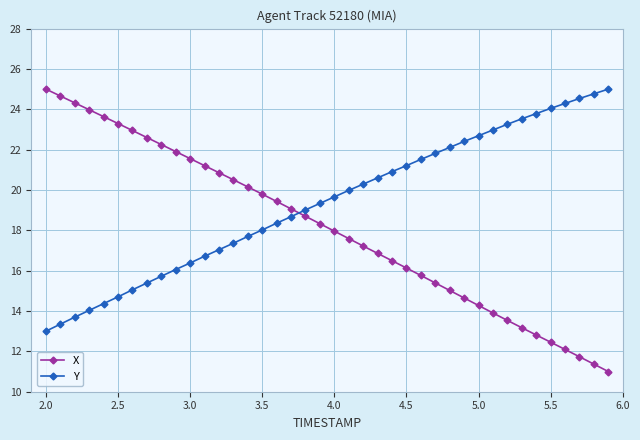

How many categories are shown in the chart?

40